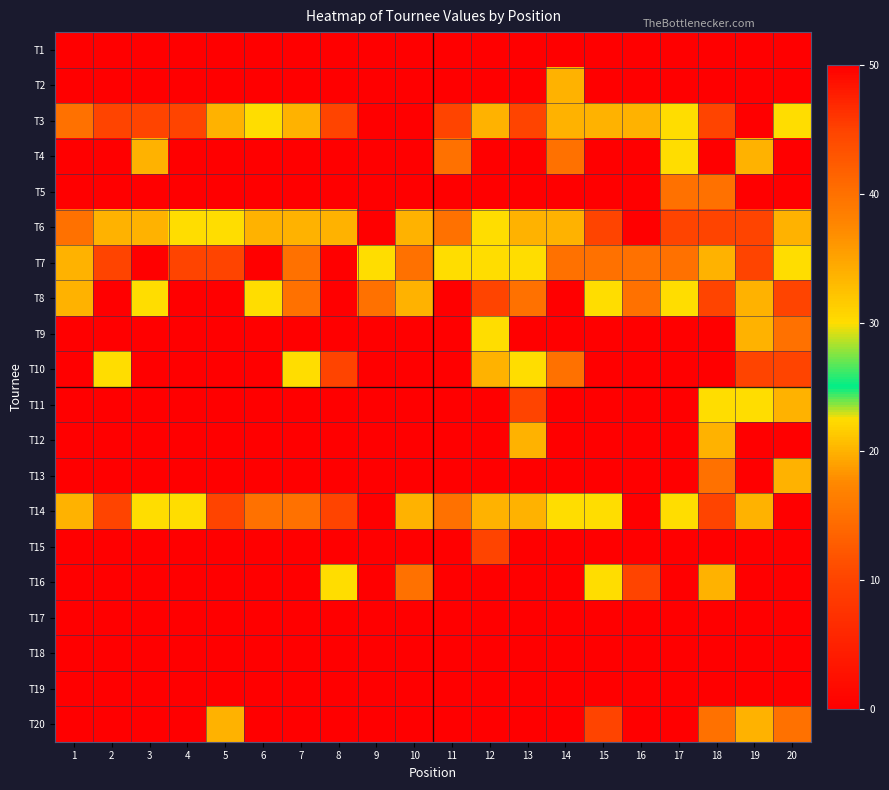

Reading left to right, extract all data points from this chart.

T1: 1=0	2=0	3=0	4=0	5=0	6=0	7=0	8=0	9=0	10=0	11=0	12=0	13=0	14=0	15=0	16=0	17=0	18=0	19=0	20=0
T2: 1=0	2=0	3=0	4=0	5=0	6=0	7=0	8=0	9=0	10=0	11=0	12=0	13=0	14=20	15=0	16=0	17=0	18=0	19=0	20=0
T3: 1=40	2=10	3=10	4=10	5=20	6=30	7=20	8=10	9=50	10=50	11=10	12=20	13=10	14=20	15=20	16=20	17=30	18=10	19=50	20=30
T4: 1=0	2=0	3=20	4=50	5=0	6=0	7=0	8=0	9=0	10=0	11=40	12=0	13=0	14=40	15=50	16=50	17=30	18=0	19=20	20=50
T5: 1=0	2=0	3=0	4=0	5=0	6=0	7=0	8=0	9=0	10=0	11=0	12=0	13=0	14=0	15=0	16=0	17=40	18=40	19=0	20=0
T6: 1=40	2=20	3=20	4=30	5=30	6=20	7=20	8=20	9=50	10=20	11=40	12=30	13=20	14=20	15=10	16=50	17=10	18=10	19=10	20=20
T7: 1=20	2=10	3=50	4=10	5=10	6=50	7=40	8=50	9=30	10=40	11=30	12=30	13=30	14=40	15=40	16=40	17=40	18=20	19=10	20=30
T8: 1=20	2=50	3=30	4=50	5=50	6=30	7=40	8=50	9=40	10=20	11=50	12=10	13=40	14=50	15=30	16=40	17=30	18=10	19=20	20=10
T9: 1=0	2=0	3=0	4=0	5=0	6=50	7=0	8=0	9=0	10=0	11=0	12=30	13=0	14=0	15=0	16=0	17=50	18=0	19=20	20=40
T10: 1=0	2=30	3=0	4=0	5=50	6=0	7=30	8=10	9=0	10=0	11=50	12=20	13=30	14=40	15=0	16=0	17=0	18=50	19=10	20=10
T11: 1=0	2=0	3=0	4=0	5=0	6=0	7=0	8=0	9=0	10=0	11=0	12=0	13=10	14=0	15=0	16=0	17=0	18=30	19=30	20=20
T12: 1=0	2=0	3=0	4=0	5=0	6=0	7=0	8=0	9=0	10=0	11=0	12=0	13=20	14=0	15=0	16=0	17=0	18=20	19=0	20=0
T13: 1=0	2=0	3=0	4=0	5=0	6=0	7=0	8=0	9=0	10=0	11=0	12=0	13=0	14=0	15=0	16=0	17=0	18=40	19=0	20=20
T14: 1=20	2=10	3=30	4=30	5=10	6=40	7=40	8=10	9=50	10=20	11=40	12=20	13=20	14=30	15=30	16=50	17=30	18=10	19=20	20=0
T15: 1=0	2=0	3=0	4=0	5=0	6=0	7=0	8=0	9=0	10=0	11=0	12=10	13=0	14=0	15=0	16=0	17=0	18=0	19=0	20=0
T16: 1=0	2=0	3=0	4=0	5=0	6=0	7=0	8=30	9=50	10=40	11=0	12=0	13=0	14=50	15=30	16=10	17=0	18=20	19=0	20=0
T17: 1=0	2=0	3=0	4=0	5=0	6=0	7=0	8=0	9=0	10=0	11=0	12=0	13=0	14=0	15=0	16=0	17=0	18=0	19=0	20=0
T18: 1=0	2=0	3=0	4=0	5=0	6=0	7=0	8=0	9=0	10=0	11=0	12=0	13=0	14=0	15=0	16=0	17=0	18=0	19=0	20=0
T19: 1=0	2=0	3=0	4=0	5=50	6=0	7=0	8=0	9=0	10=0	11=0	12=0	13=0	14=0	15=0	16=0	17=0	18=0	19=0	20=0
T20: 1=0	2=0	3=0	4=0	5=20	6=0	7=0	8=0	9=0	10=0	11=0	12=0	13=0	14=0	15=10	16=0	17=0	18=40	19=20	20=40